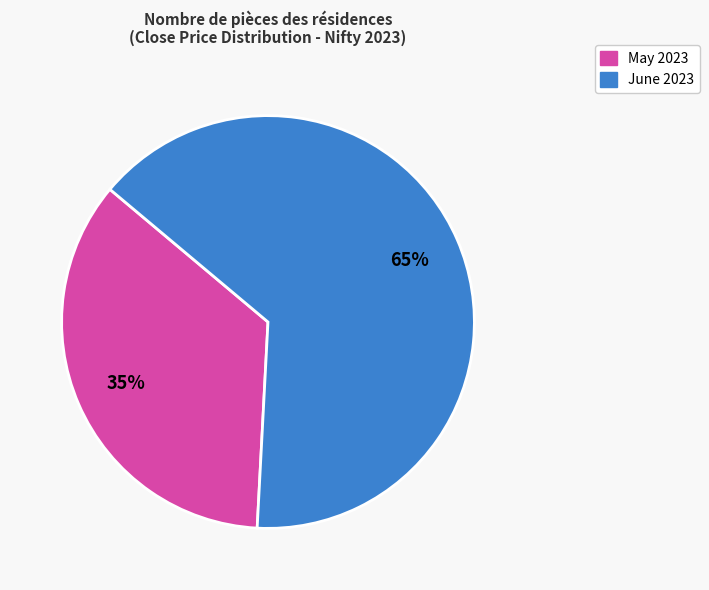

To the nearest percent, what is the average slice percentage?

50%